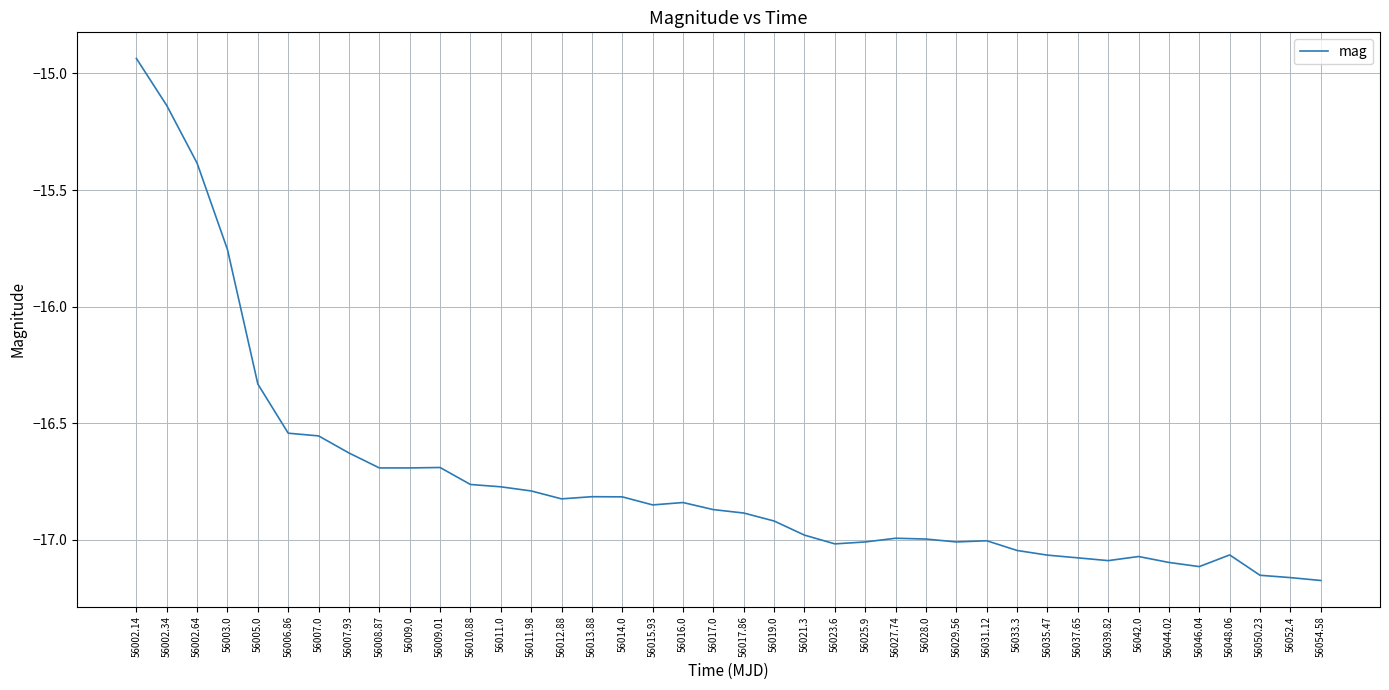

At which label is the value closest to -16?

56003.0